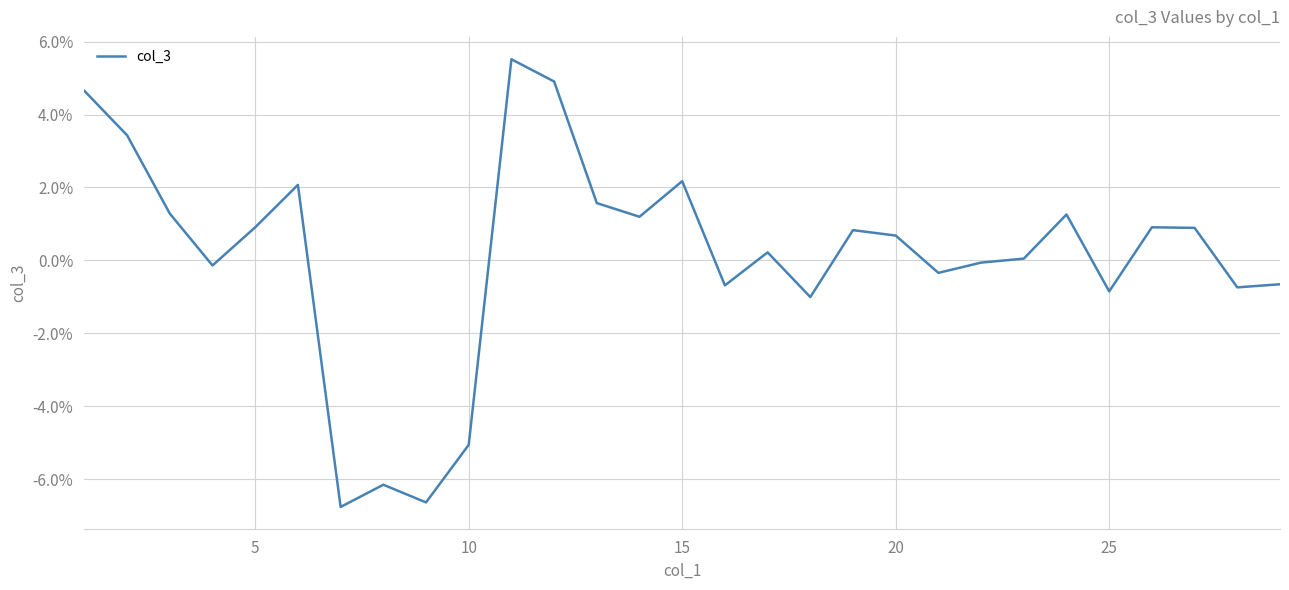

What is the maximum value shown in the chart?

5.5